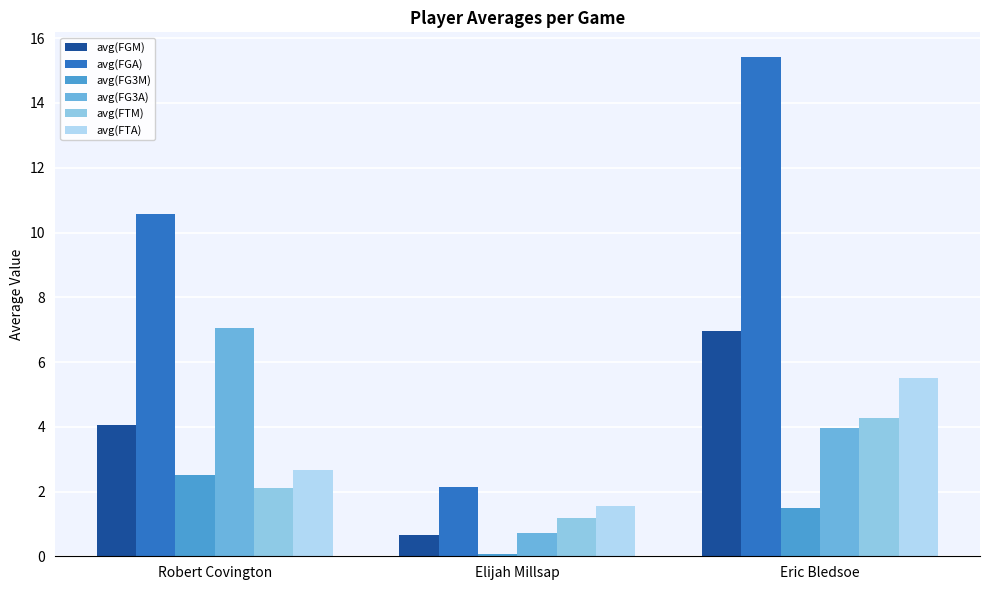

True or false: avg(FTA) has a value of 2.2 at Eric Bledsoe.

False